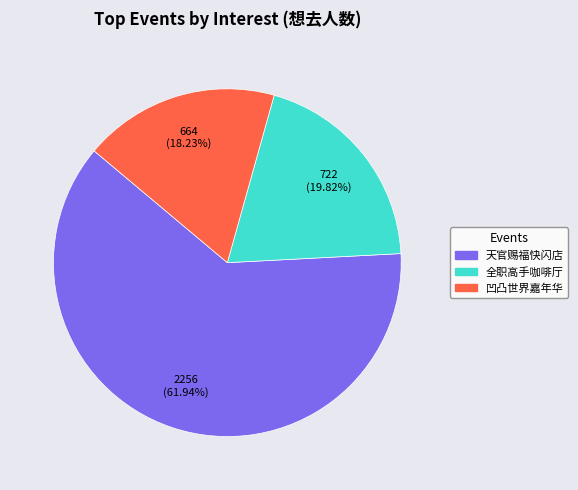

Does any single category account for the majority?

Yes